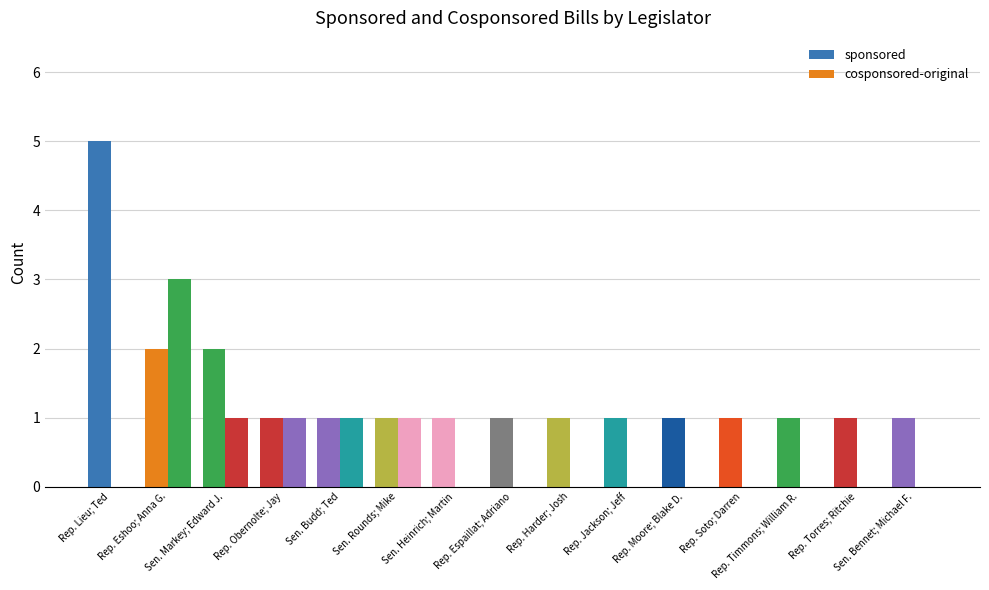

What is the approximate value of sponsored at Rep. Timmons; William R.?

1